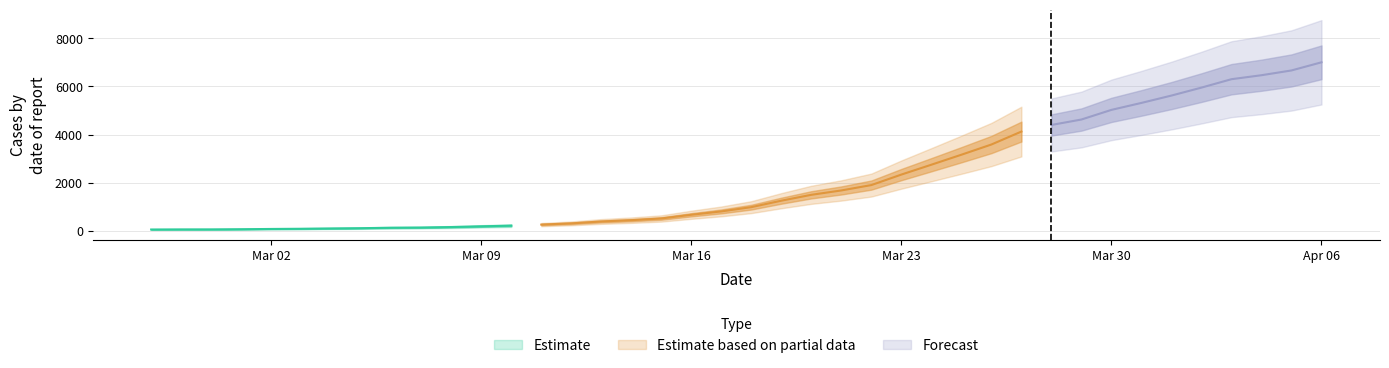

Which has a higher value, 2020-03-13 or 2020-03-19?

2020-03-19